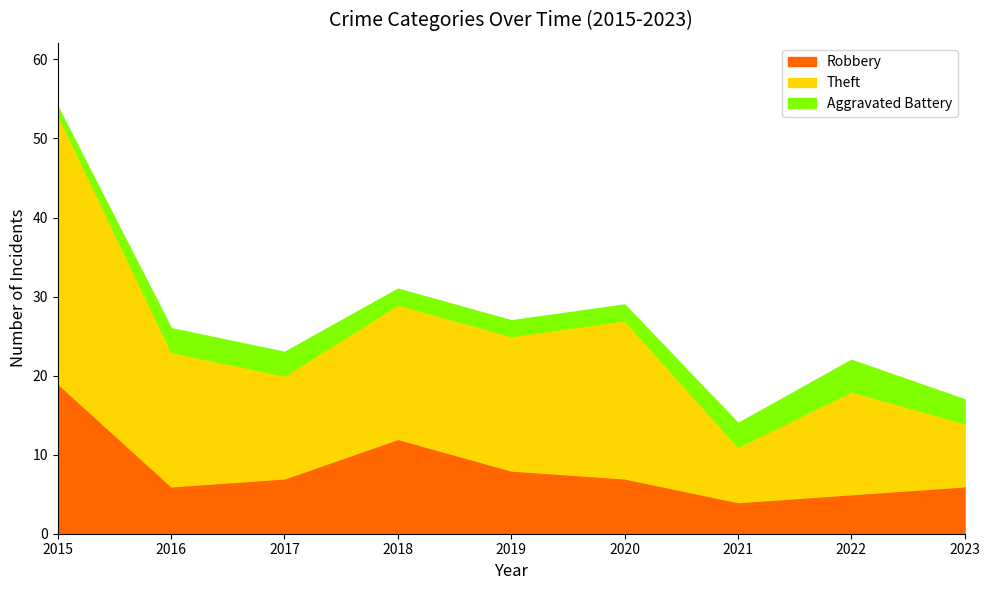

The Theft series shows 17 at 2016. True or false?

True